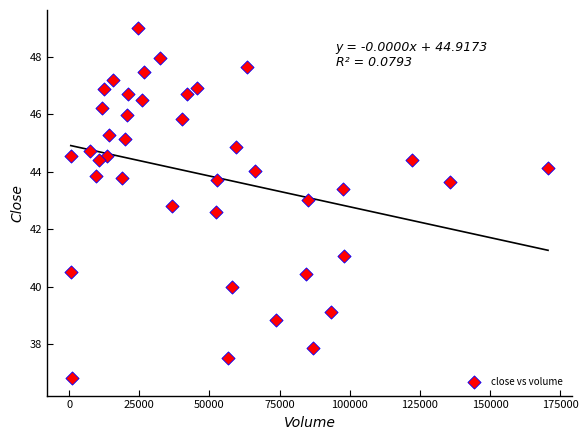

What Y value in the scatter plot is closest to 42?

42.6